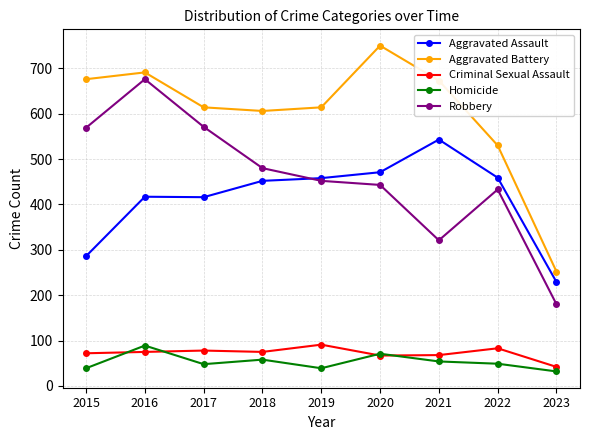

What value does the Aggravated Assault series have at 2016?

417